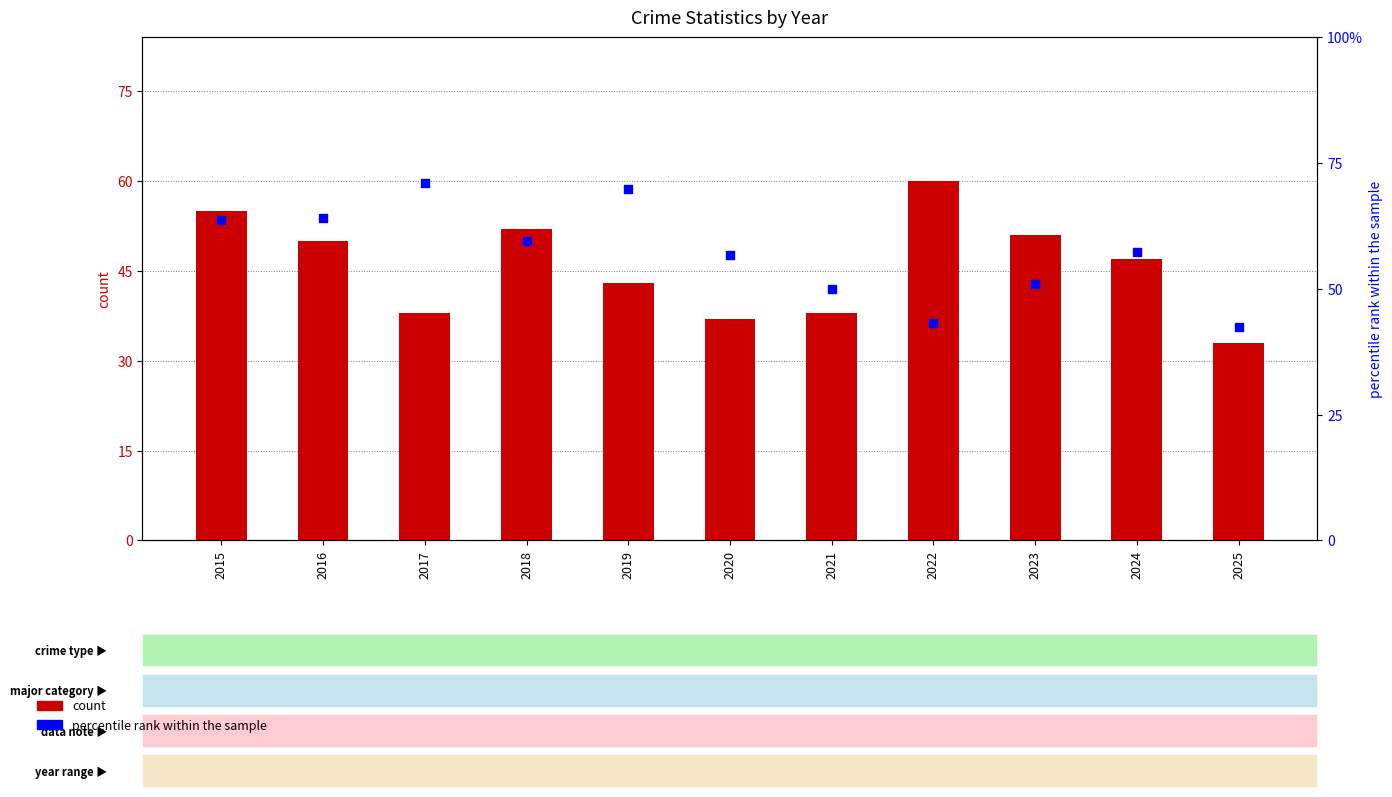

At which category is the sum across all series the highest?

2015